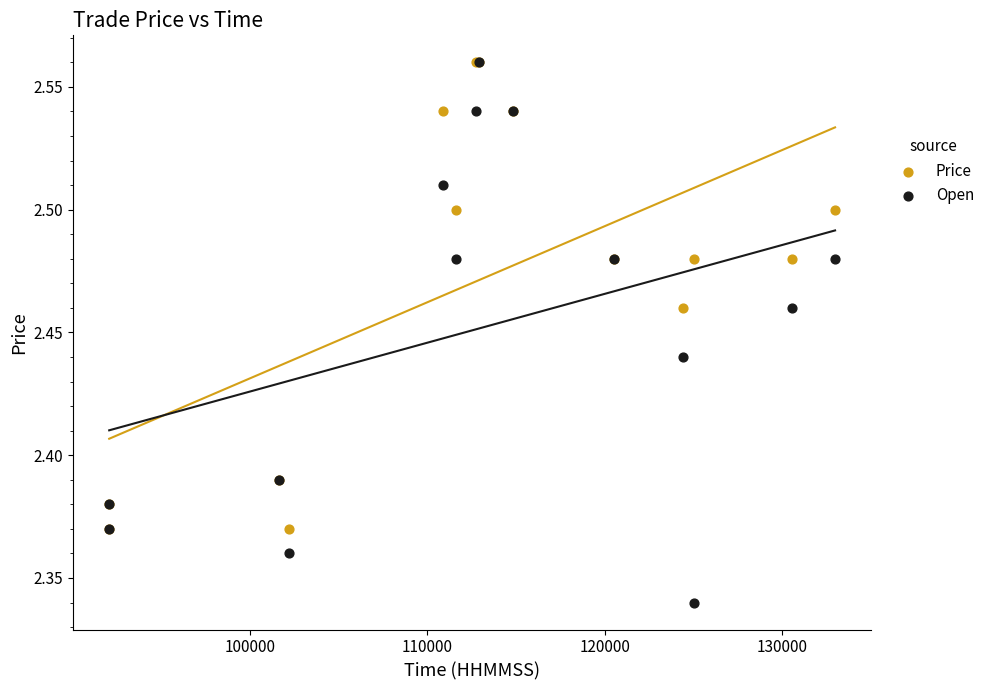

What are all the series names shown in the legend?

Price, Open